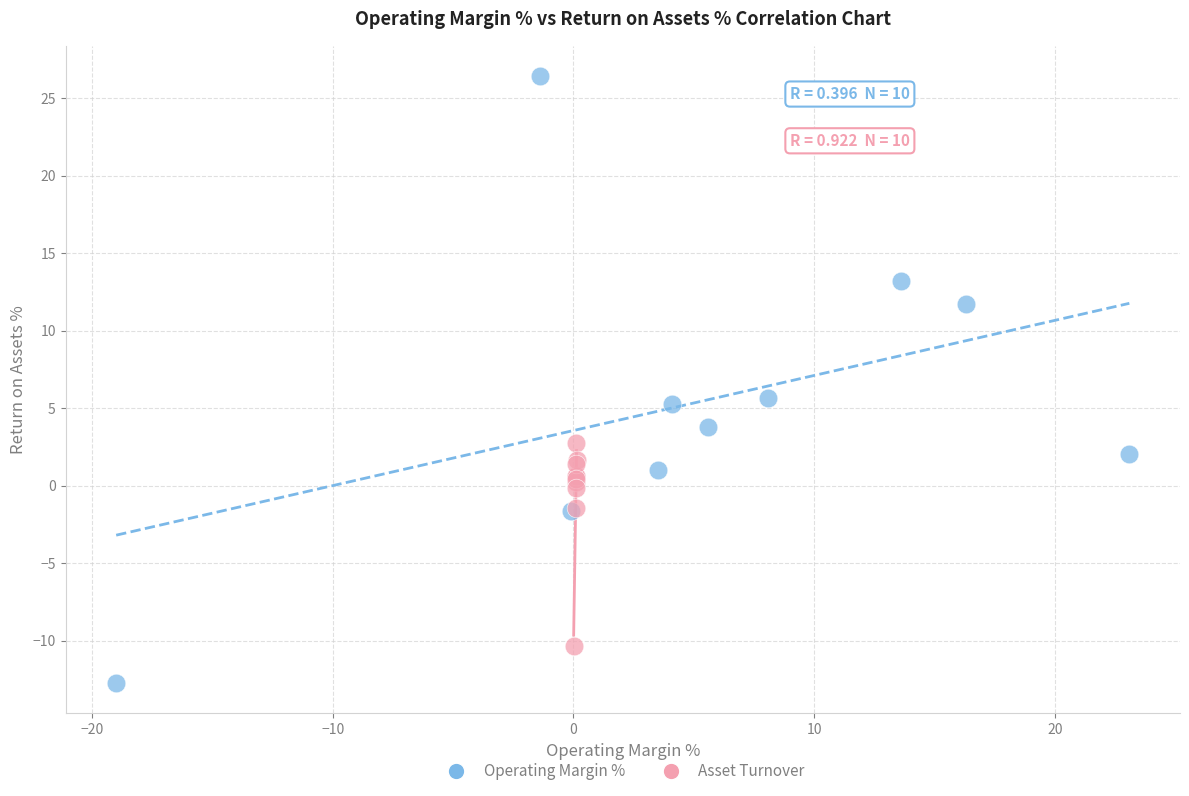

Which series contains the highest Y value?

Operating Margin %